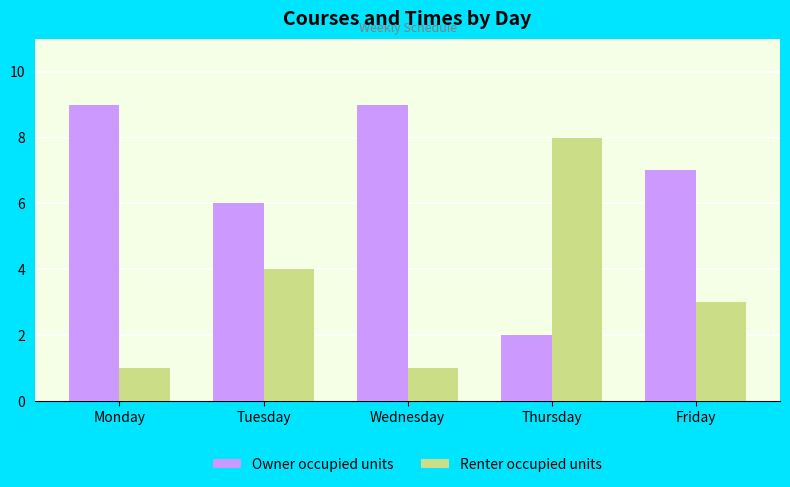

What is the greatest value displayed?

9